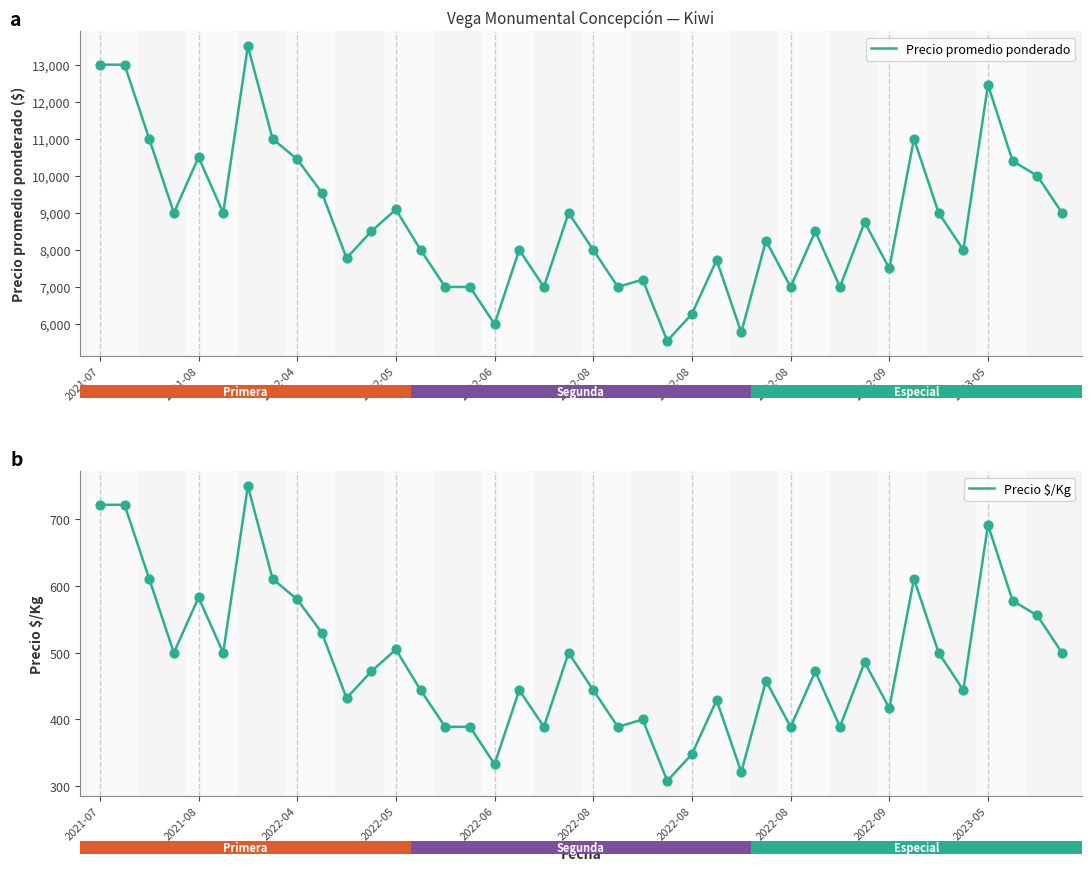

Which series contains the lowest Y value?

Precio $/Kg